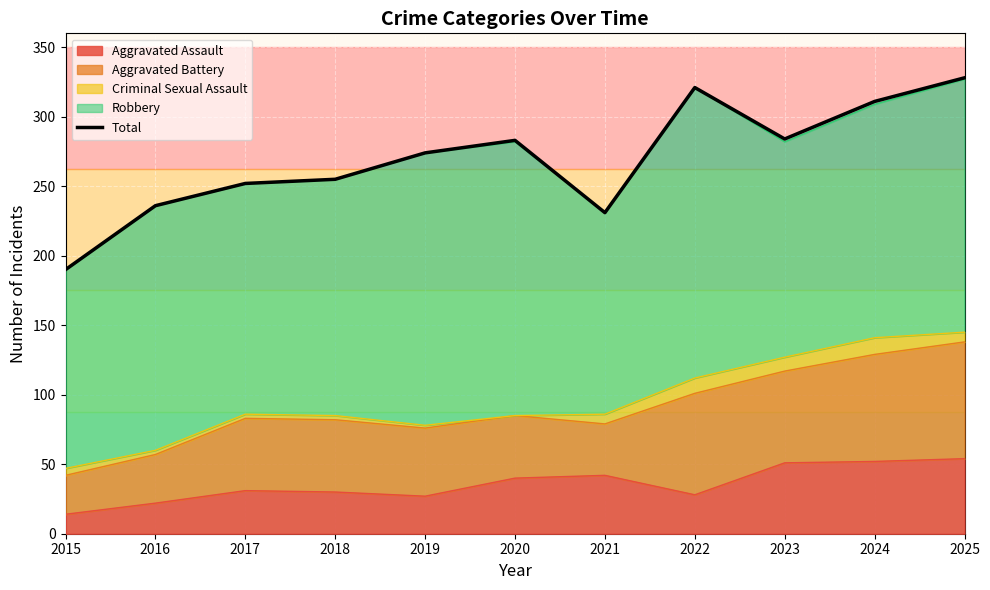

Reading left to right, what are all the values shown in this chart?

2015=190	2016=236	2017=252	2018=255	2019=274	2020=283	2021=231	2022=321	2023=284	2024=311	2025=328